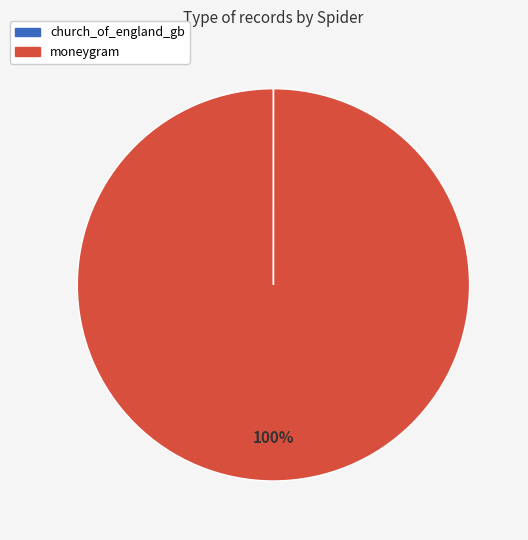

Is it true that moneygram is 100% of the pie?

True